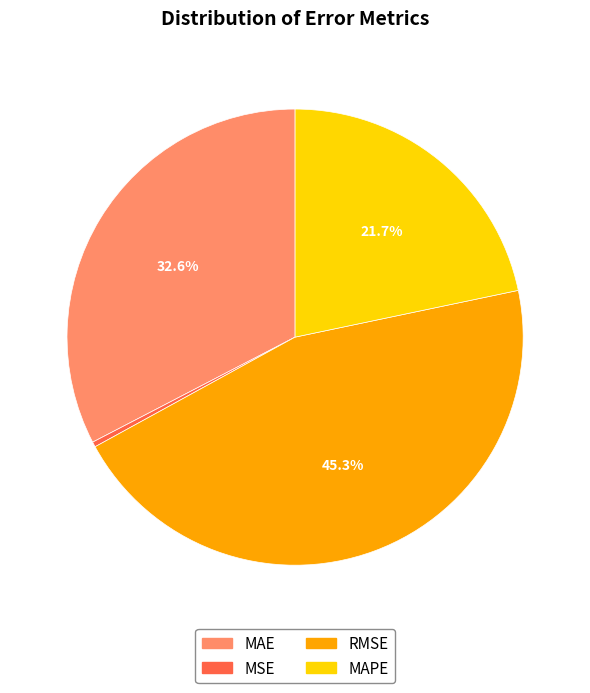

What percentage is the MAE slice, to the nearest percent?

33%